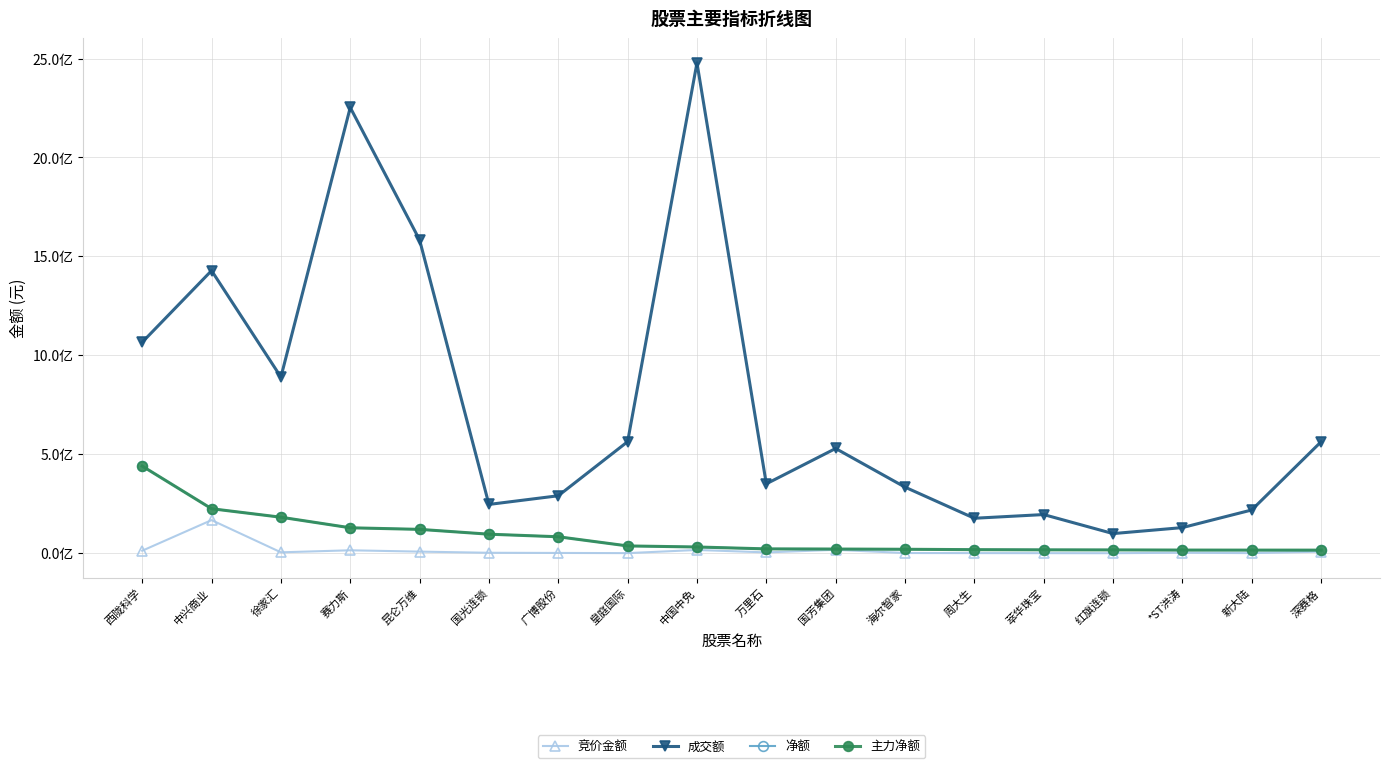

What is the label of the 14th point from the right?

昆仑万维